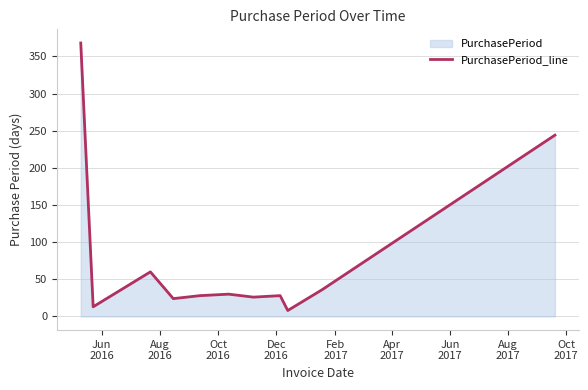

How many categories are shown in the chart?

11